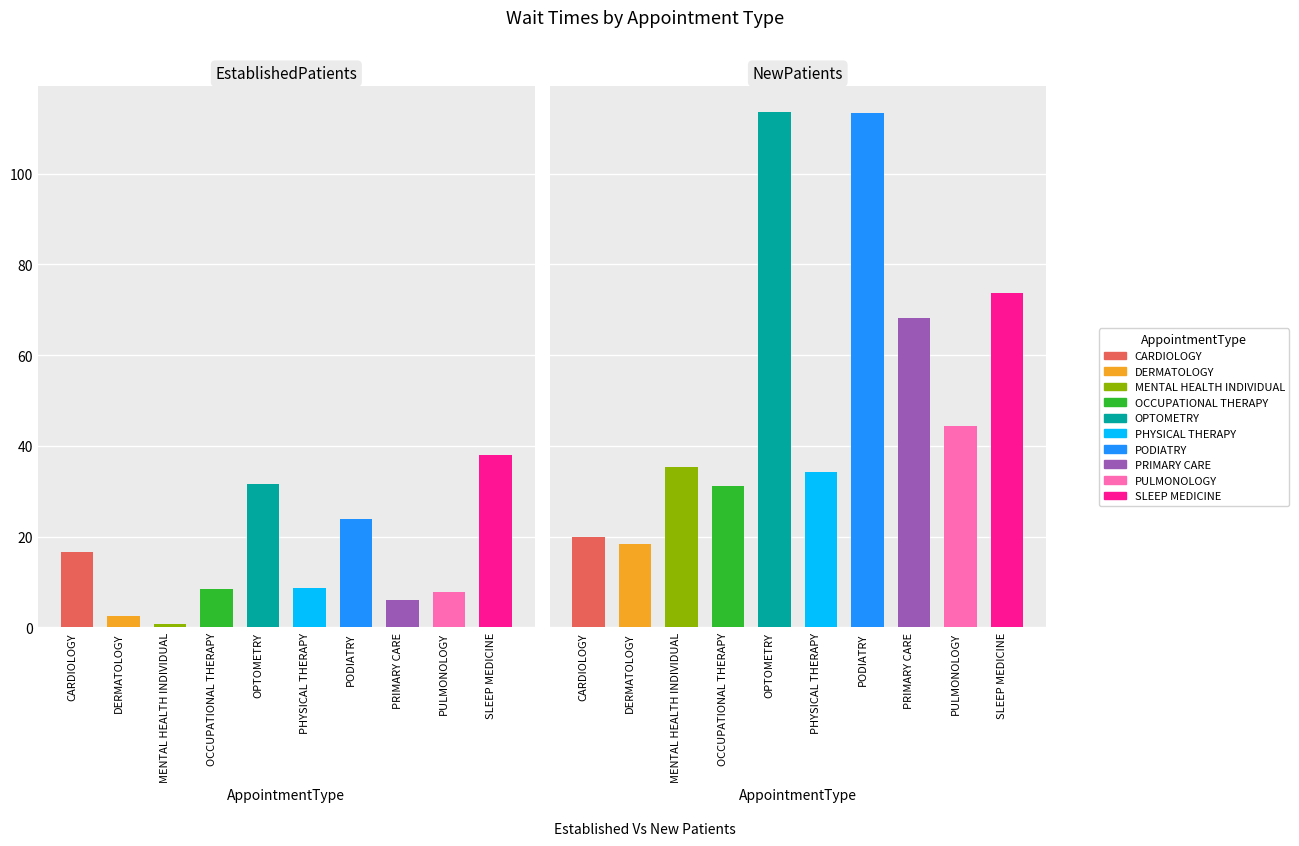

Is the value of NewPatients at DERMATOLOGY greater than the value of EstablishedPatients at DERMATOLOGY?

Yes